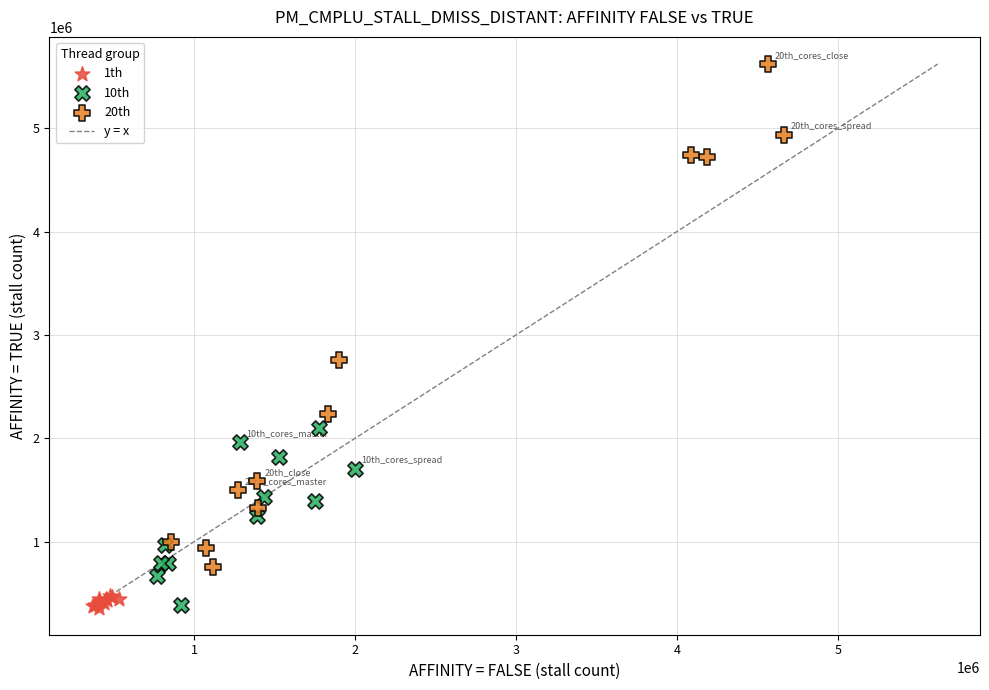

Which series has the largest Y range (max minus min)?

20th